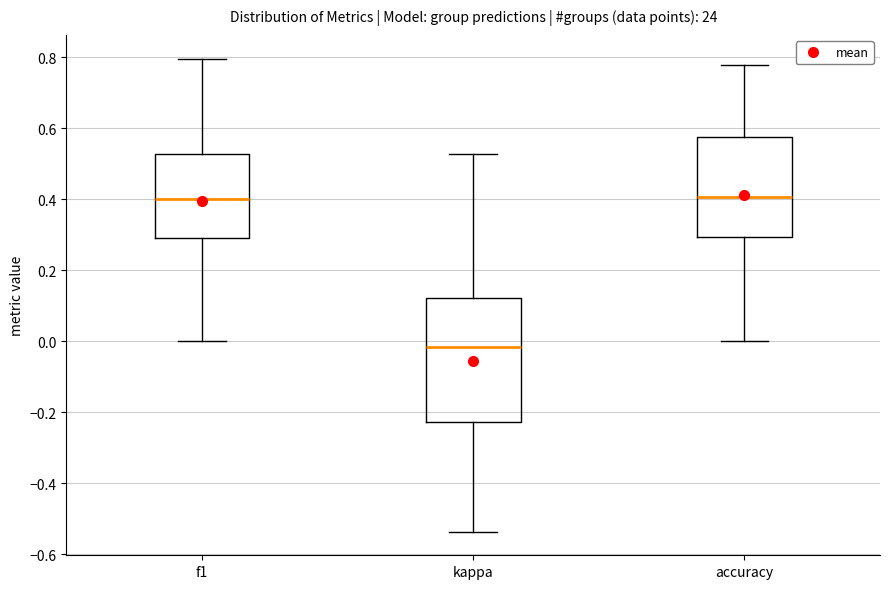

Reading left to right, transcribe this box plot: for each box, give where its median line is, the range the box spans, and where its two whiskers end, as read against the y-axis. The values are not printed on the chart, so give them approximately, as read against the axis.

f1: median 0.40, box 0.28 to 0.52, whiskers 0.00 to 0.80
kappa: median -0.02, box -0.22 to 0.12, whiskers -0.54 to 0.52
accuracy: median 0.40, box 0.30 to 0.58, whiskers 0.00 to 0.78